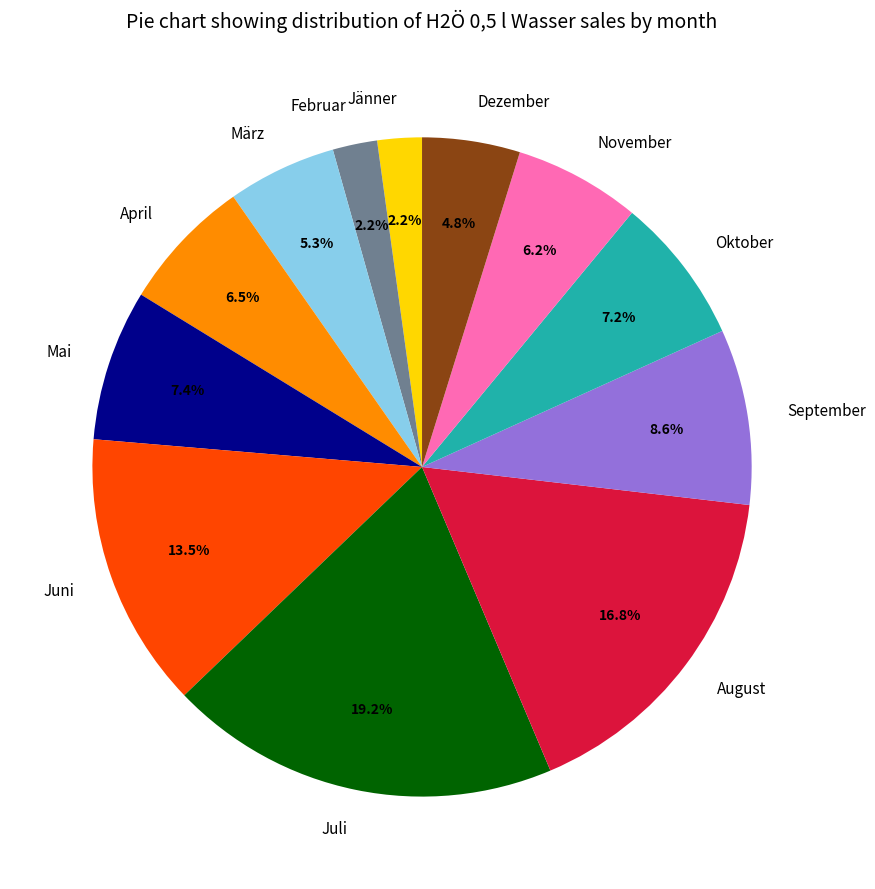

To the nearest percent, what is the average slice percentage?

8%